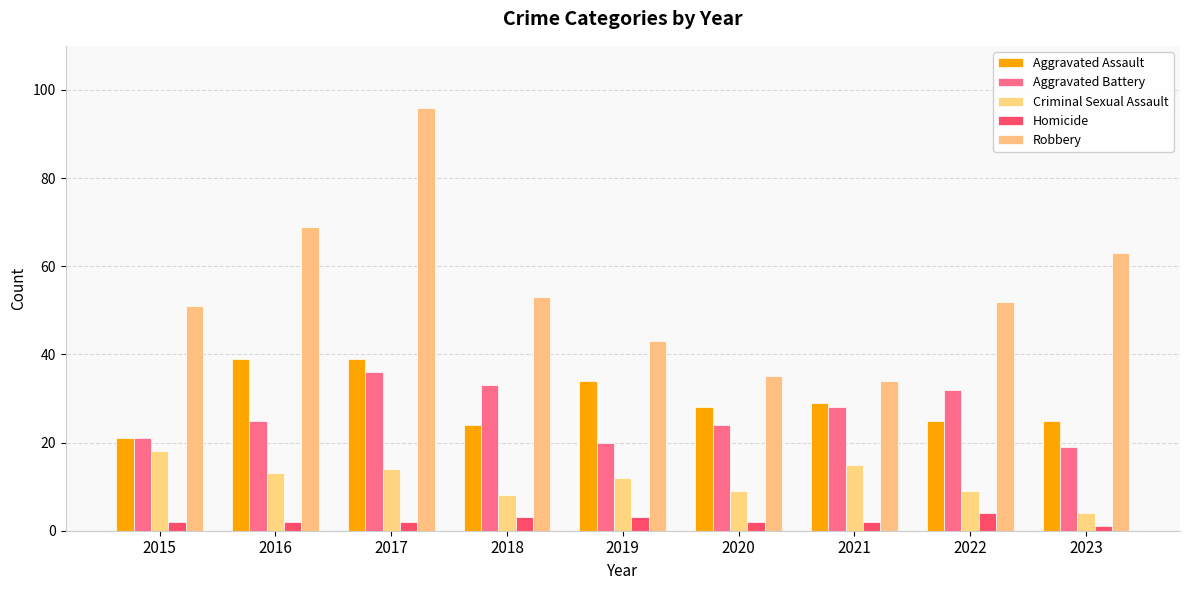

What is the difference between the second highest and second lowest values in the Aggravated Battery series?

13